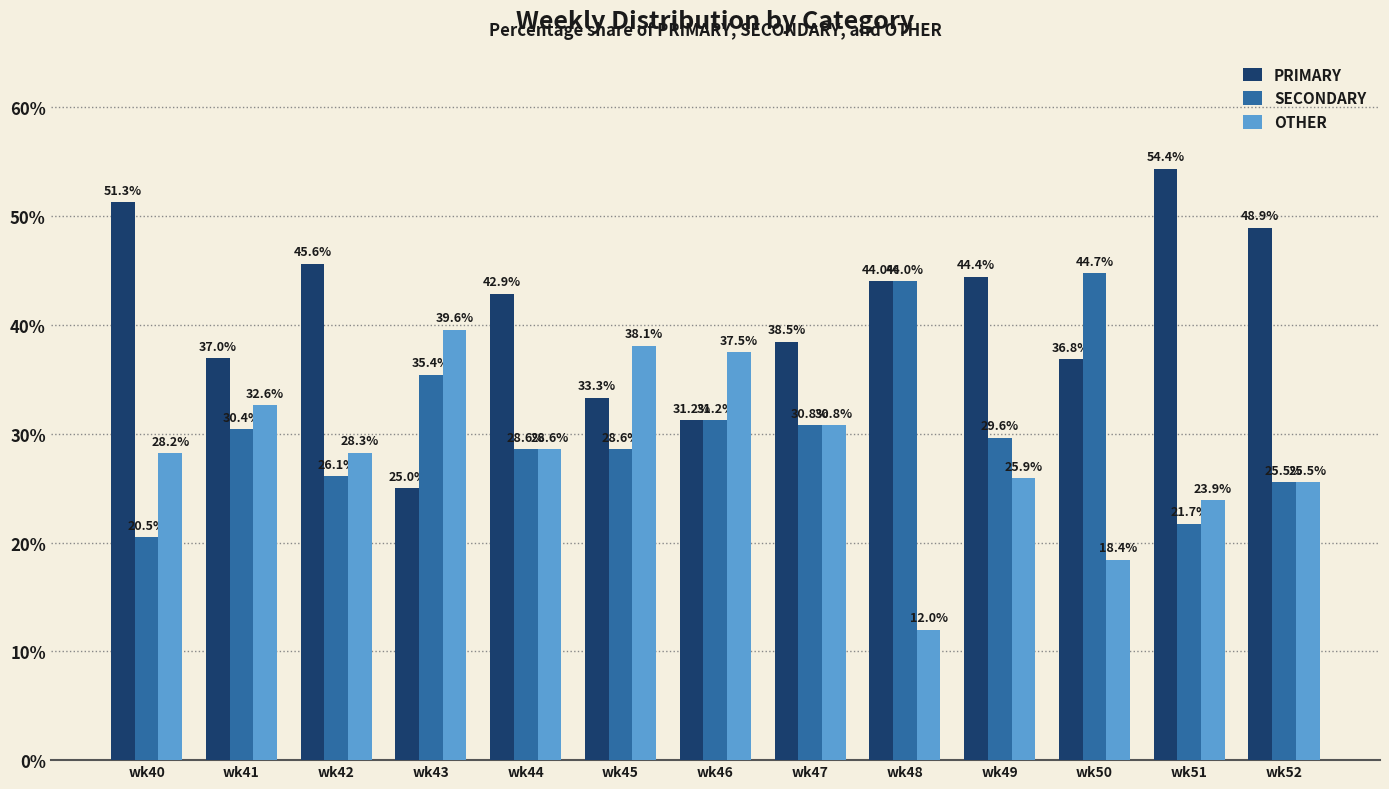

What is the average value of the OTHER series?

28.4